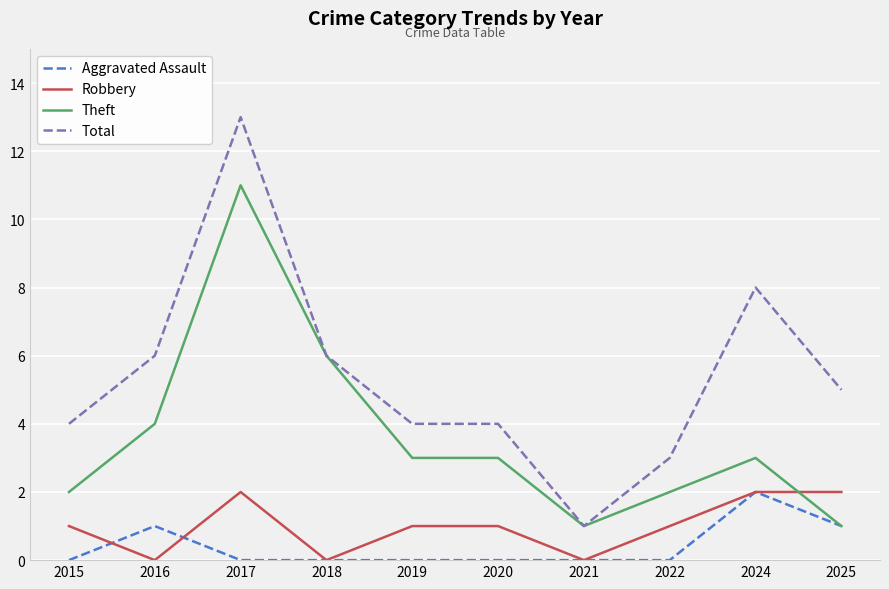

At which category is the sum across all series the highest?

2017